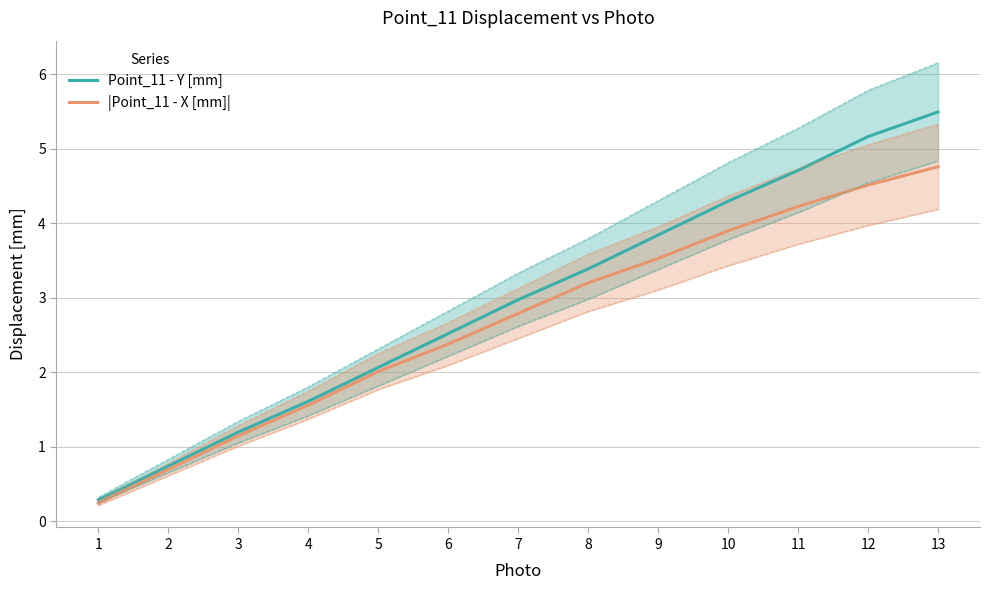

Reading left to right, extract all data points from this chart.

Point_11 - Y [mm]: 0.3	0.7	1.2	1.6	2.1	2.5	3.0	3.4	3.8	4.3	4.7	5.2	5.5
|Point_11 - X [mm]|: 0.2	0.7	1.1	1.6	2.0	2.4	2.8	3.2	3.5	3.9	4.2	4.5	4.8